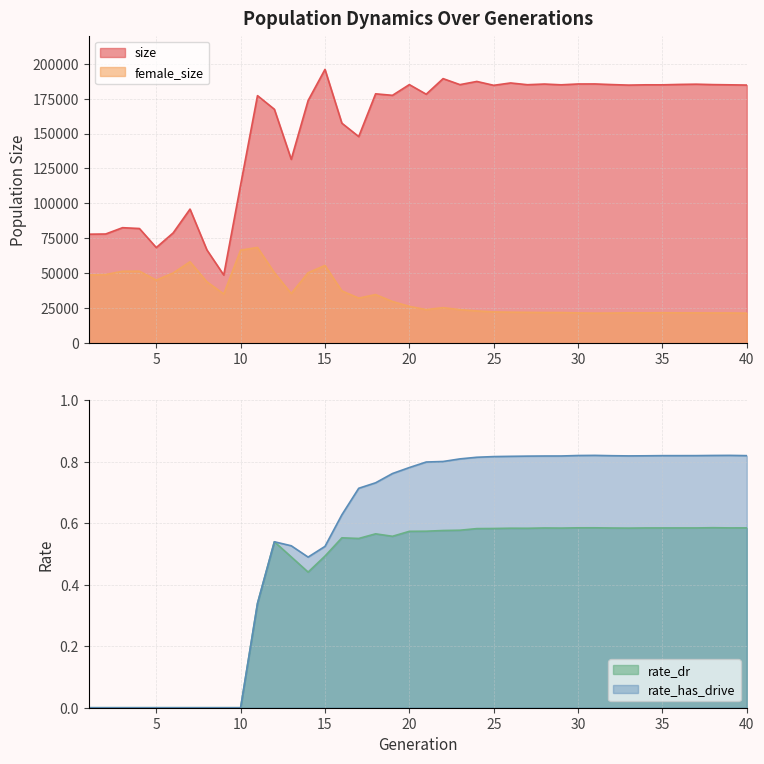

How many data points does each series have?

40